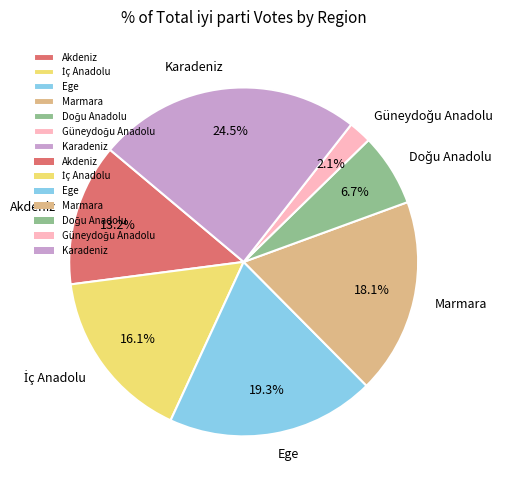

What is the ratio of the value at Marmara to the value at Ege?

0.9